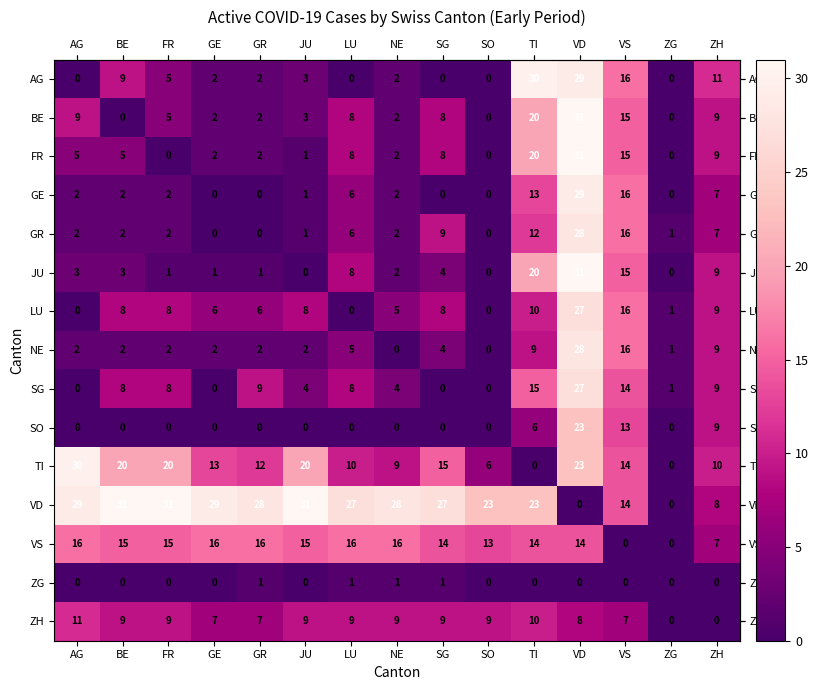

True or false: GE has a value of 6 at LU.

True